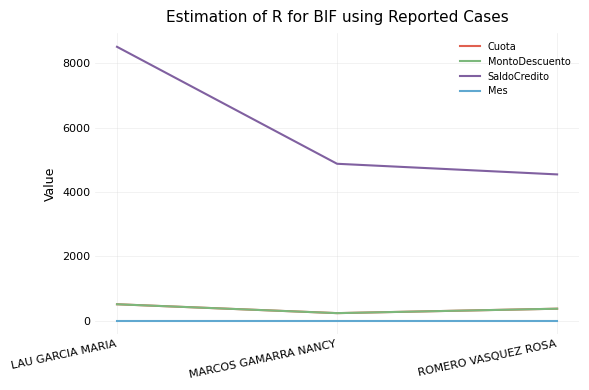

Is this an area chart (filled region under the line)?

No